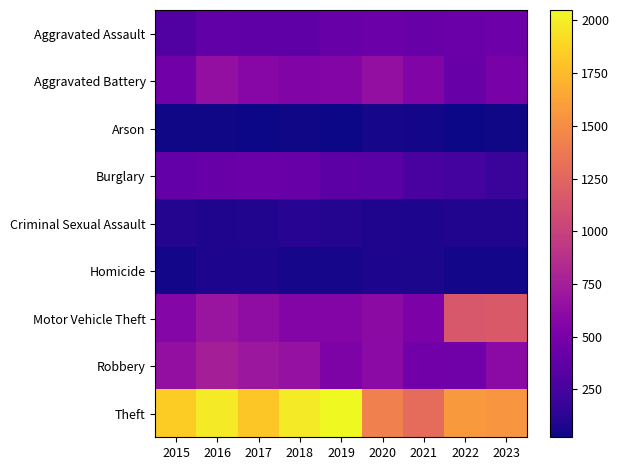

Rank the series at 2018 from lowest to highest value.

Arson, Homicide, Criminal Sexual Assault, Aggravated Assault, Burglary, Aggravated Battery, Motor Vehicle Theft, Robbery, Theft